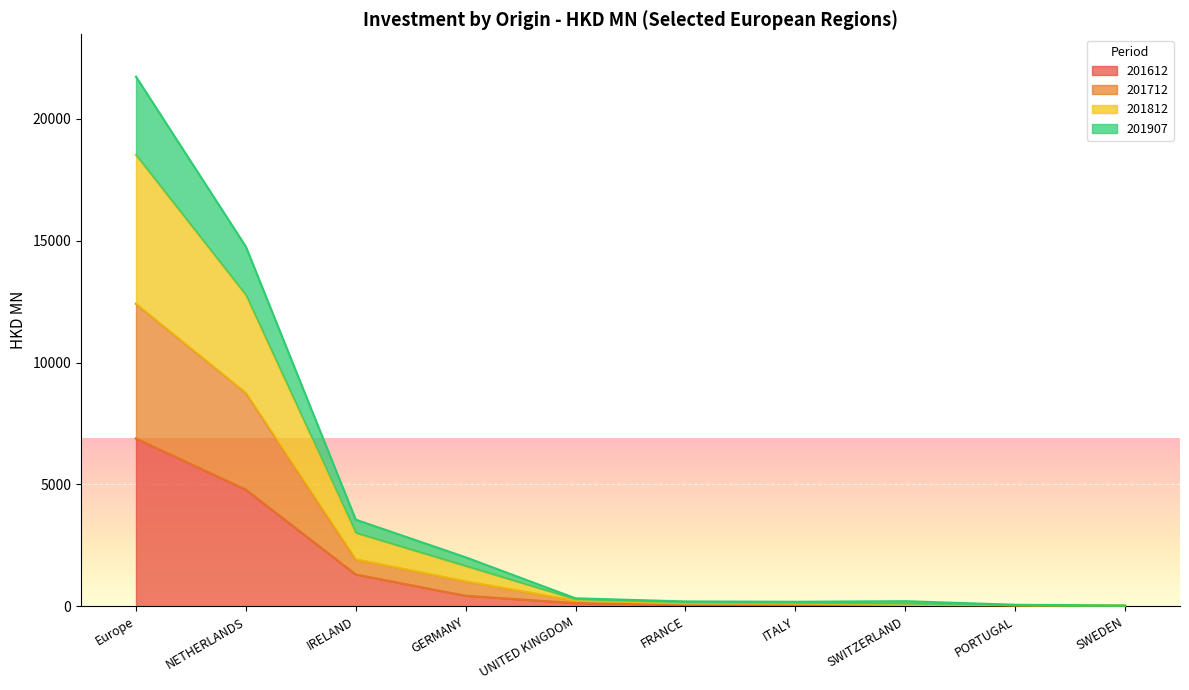

How many data points in 201712 are less than 233?

5